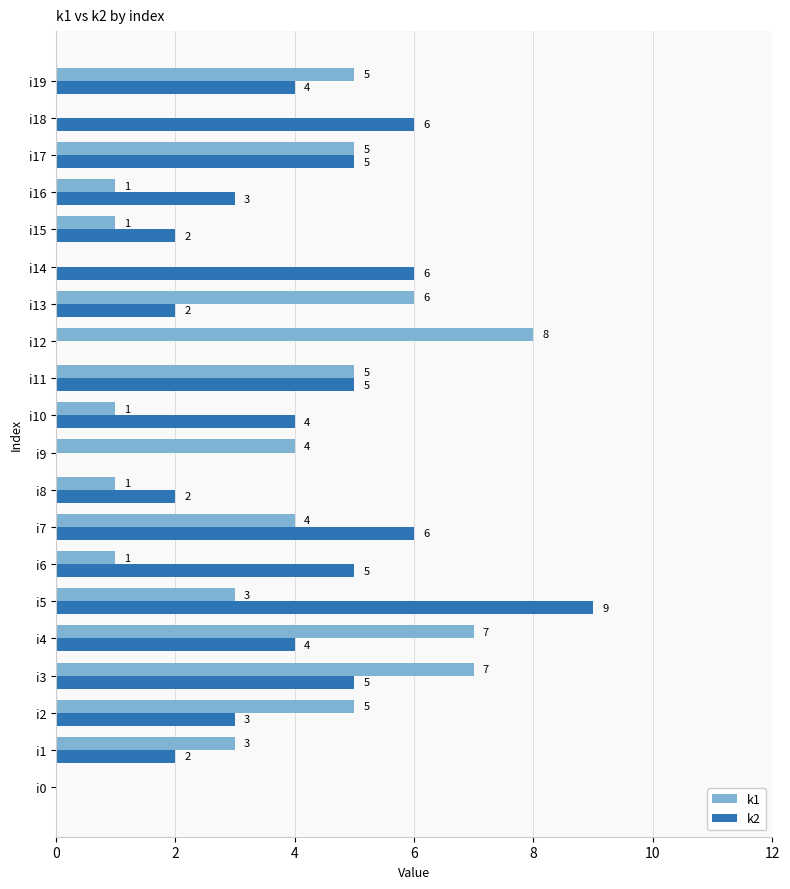

Is it true that k2 equals 9 at i3?

False